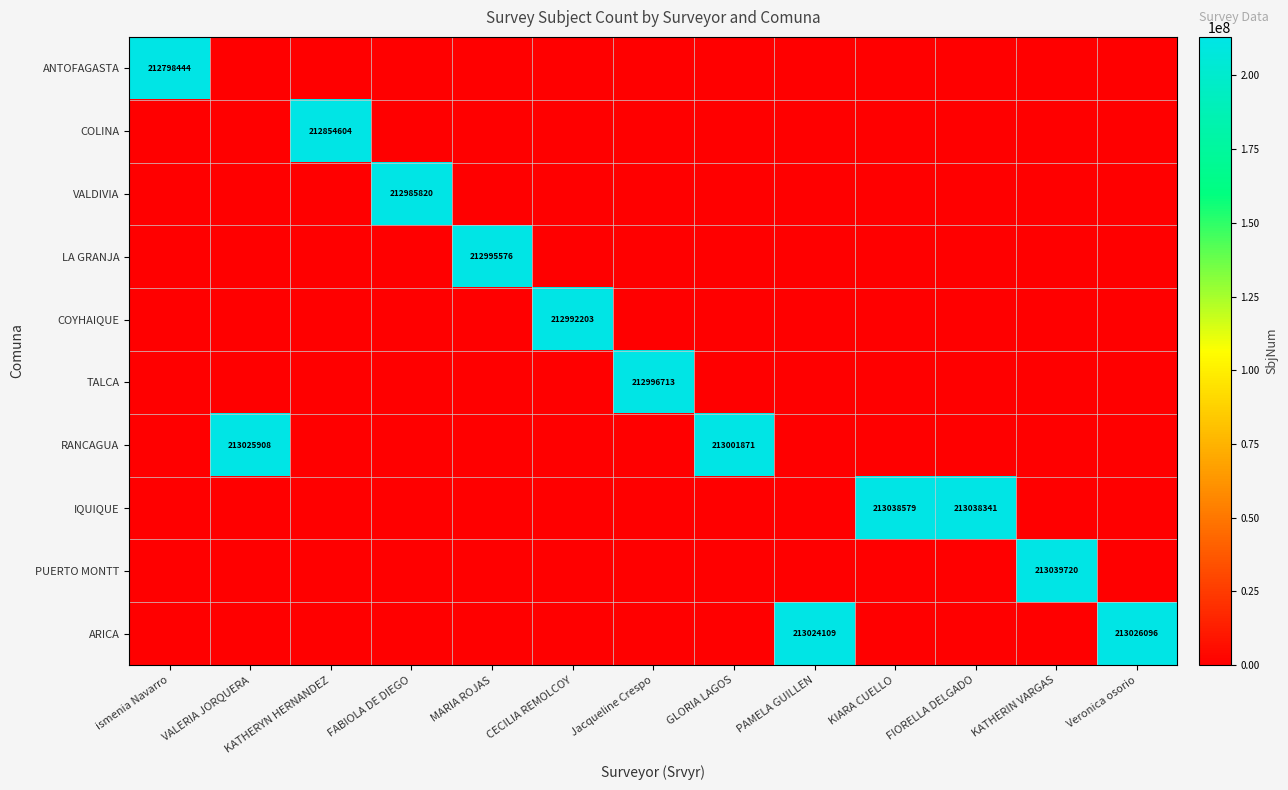

The COYHAIQUE series shows 212992203 at CECILIA REMOLCOY. True or false?

True